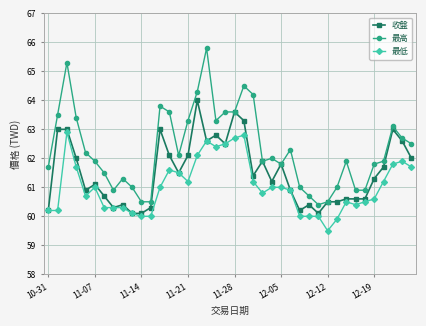

Reading right to left, list all the values displayed in this chart.

收盤: 62.0	62.6	63.0	61.7	61.3	60.6	60.6	60.6	60.5	60.5	60.1	60.4	60.2	60.9	61.8	61.2	61.9	61.4	63.3	63.6	62.5	62.8	62.6	64.0	62.1	61.5	62.1	63.0	60.3	60.1	60.1	60.4	60.3	60.7	61.1	60.9	62.0	63.0	63.0	60.2
最高: 62.5	62.7	63.1	61.9	61.8	60.9	60.9	61.9	61.0	60.5	60.4	60.7	61.0	62.3	61.8	62.0	61.9	64.2	64.5	63.6	63.6	63.3	65.8	64.3	63.3	62.1	63.6	63.8	60.5	60.5	61.0	61.3	60.9	61.5	61.9	62.2	63.4	65.3	63.5	61.7
最低: 61.7	61.9	61.8	61.2	60.6	60.5	60.4	60.5	59.9	59.5	60.0	60.0	60.0	60.9	61.0	61.0	60.8	61.2	62.8	62.7	62.5	62.4	62.6	62.1	61.2	61.5	61.6	61.0	60.0	60.0	60.1	60.3	60.3	60.3	61.0	60.7	61.7	62.9	60.2	60.2